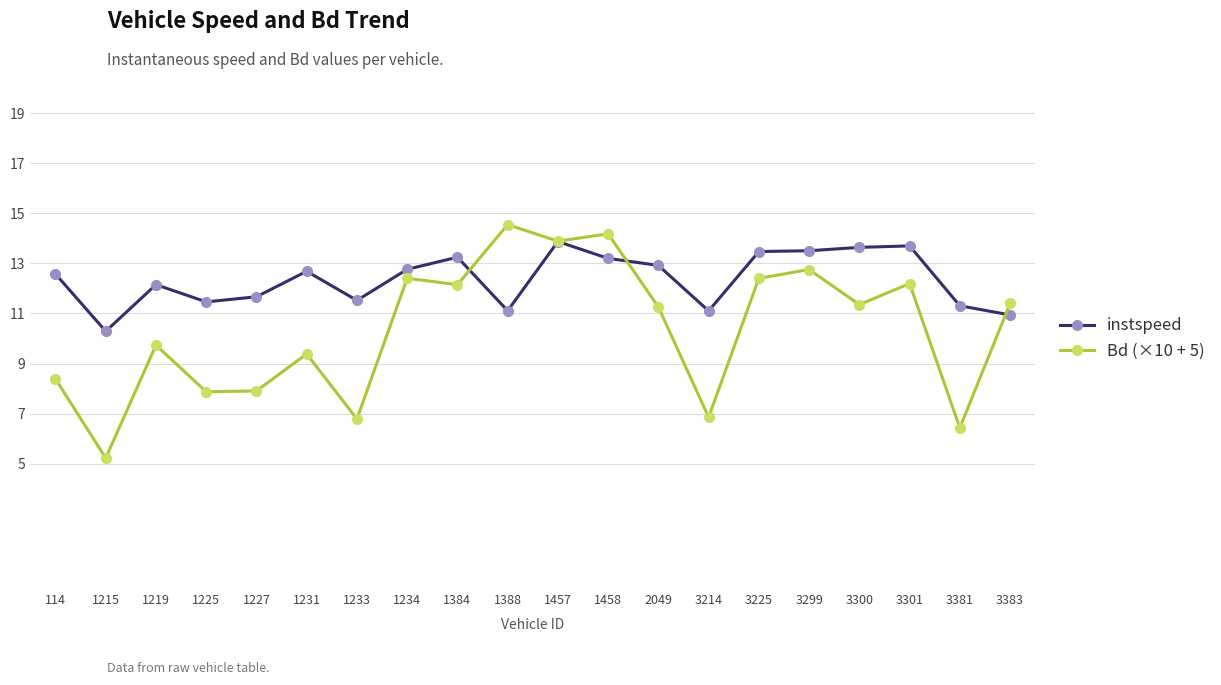

Is it true that Bd (×10 + 5) equals 1.4 at 1233?

False